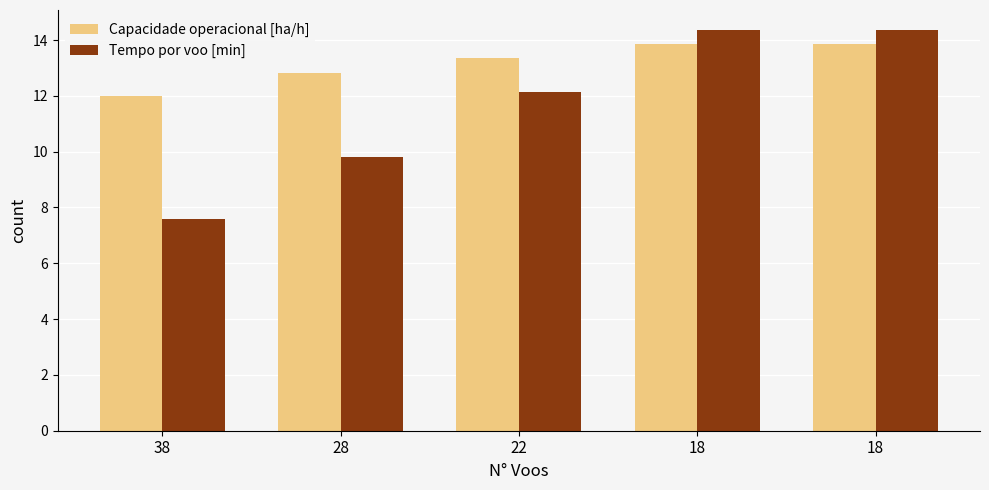

Where does the Capacidade operacional [ha/h] series first go above 13?

22